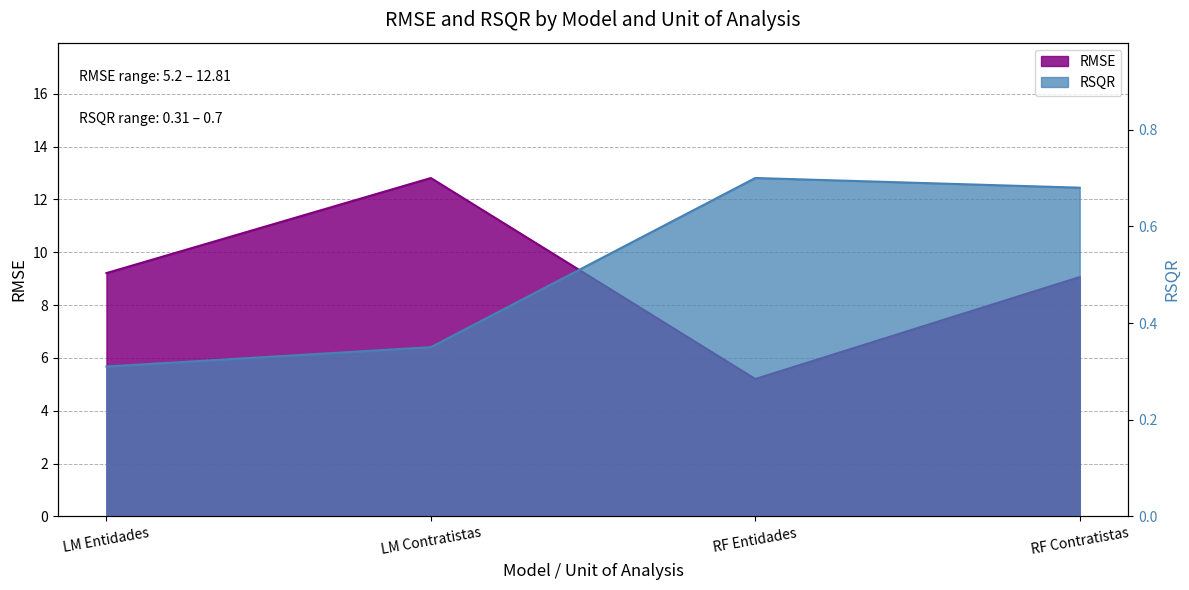

Reading right to left, transcribe all the data shown in this chart.

RMSE: RF Contratistas=9.1	RF Entidades=5.2	LM Contratistas=12.8	LM Entidades=9.2
RSQR: RF Contratistas=0.7	RF Entidades=0.7	LM Contratistas=0.3	LM Entidades=0.3